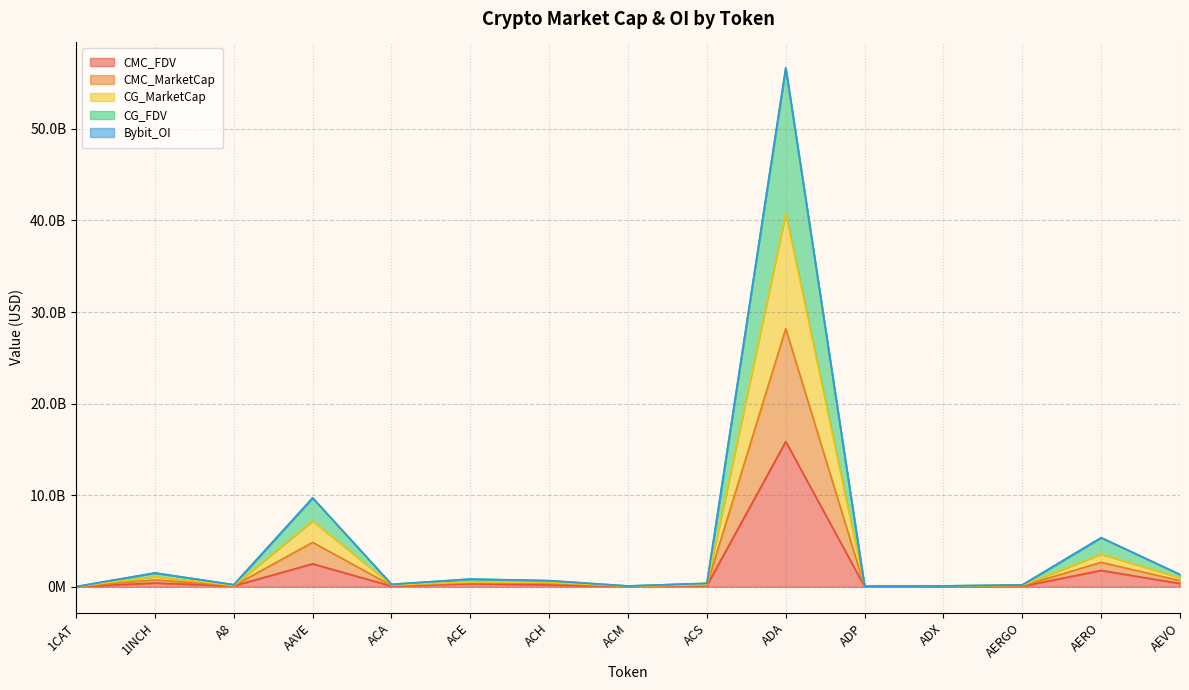

How many values in the CG_MarketCap series exceed 188965519?

8